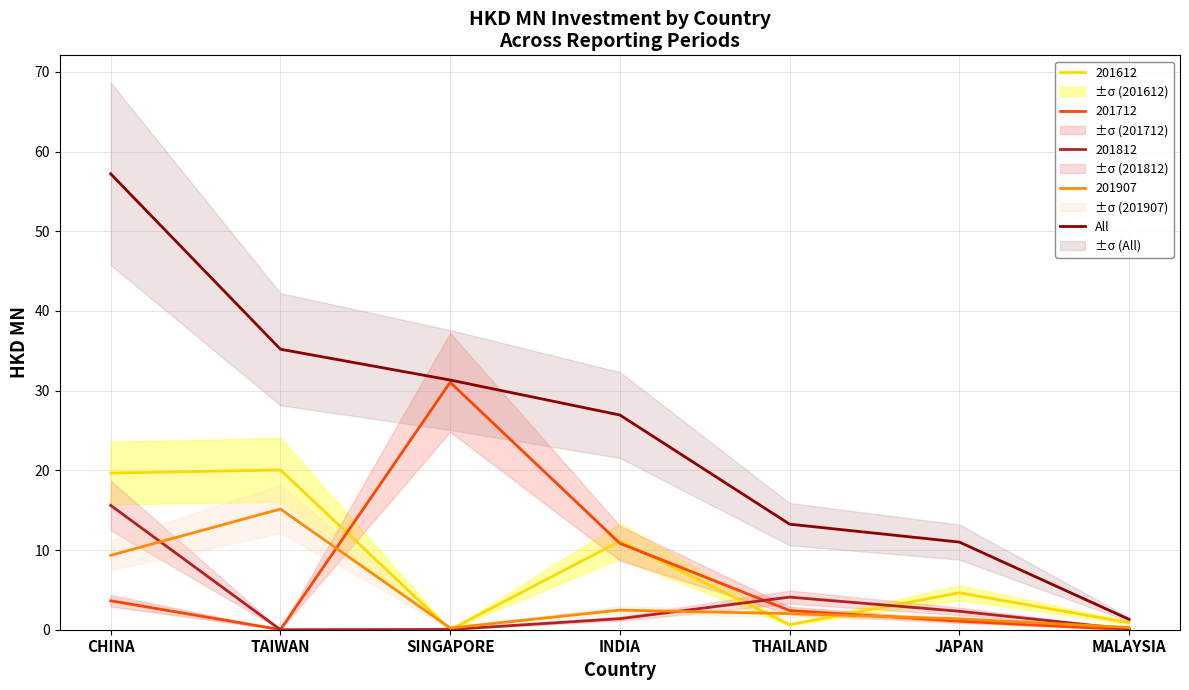

Is it true that 201712 equals 0.0 at MALAYSIA?

True